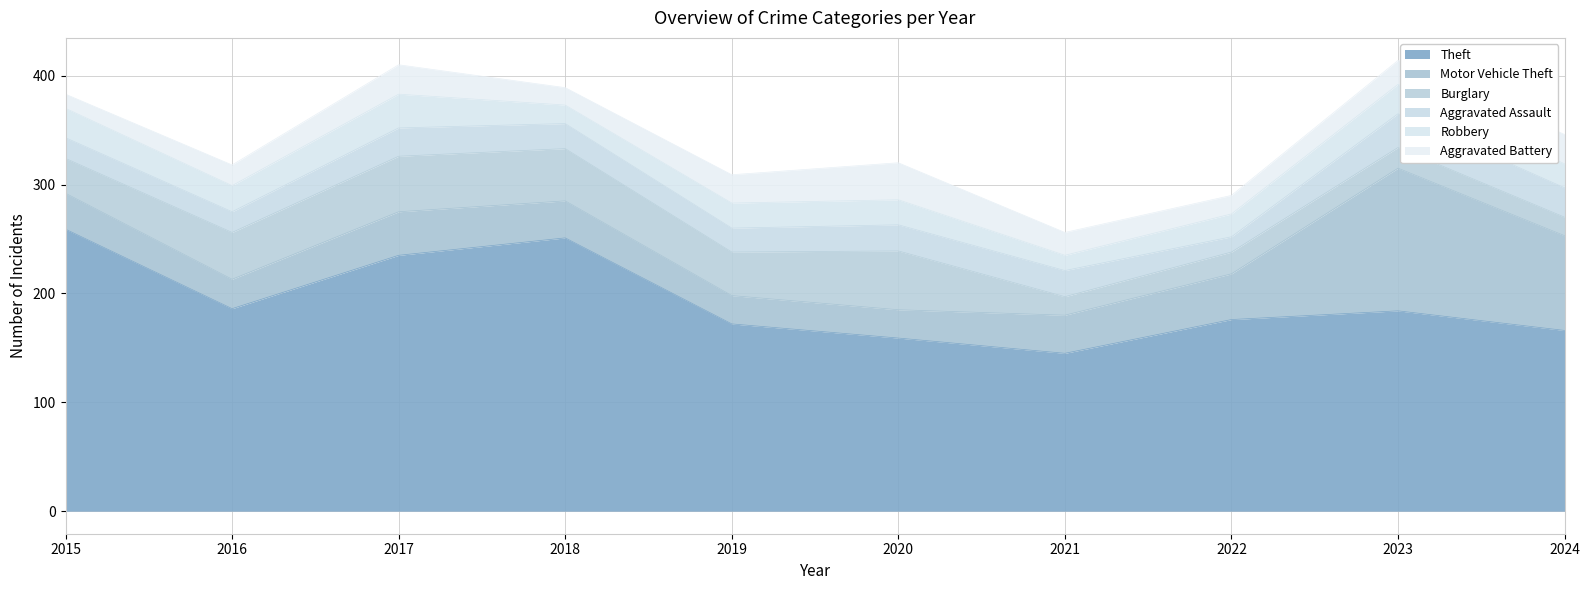

How many categories are shown in the chart?

10